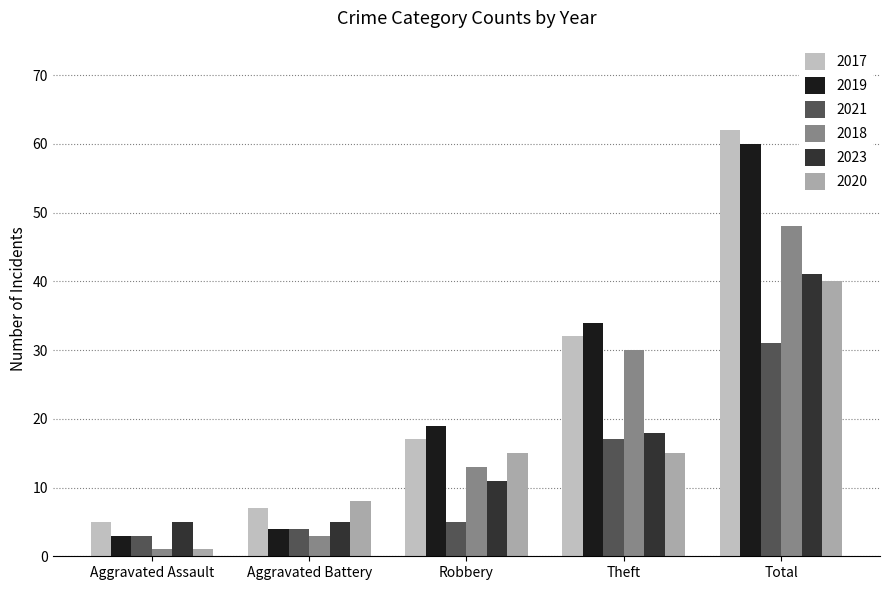

What is the difference between the 2020 values at Aggravated Assault and Theft?

14